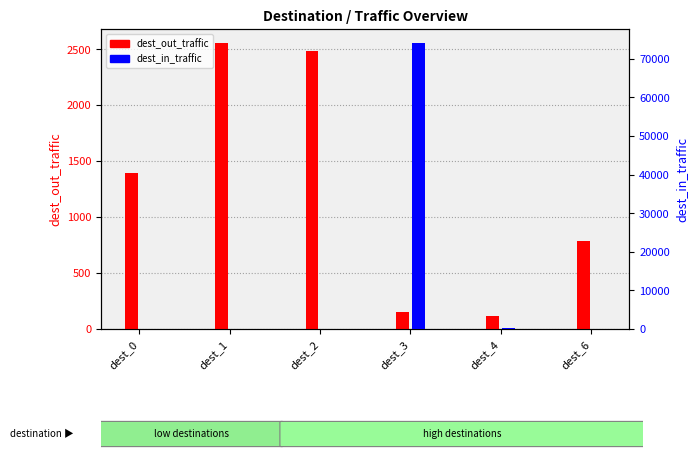

What are all the series names shown in the legend?

dest_out_traffic, dest_in_traffic